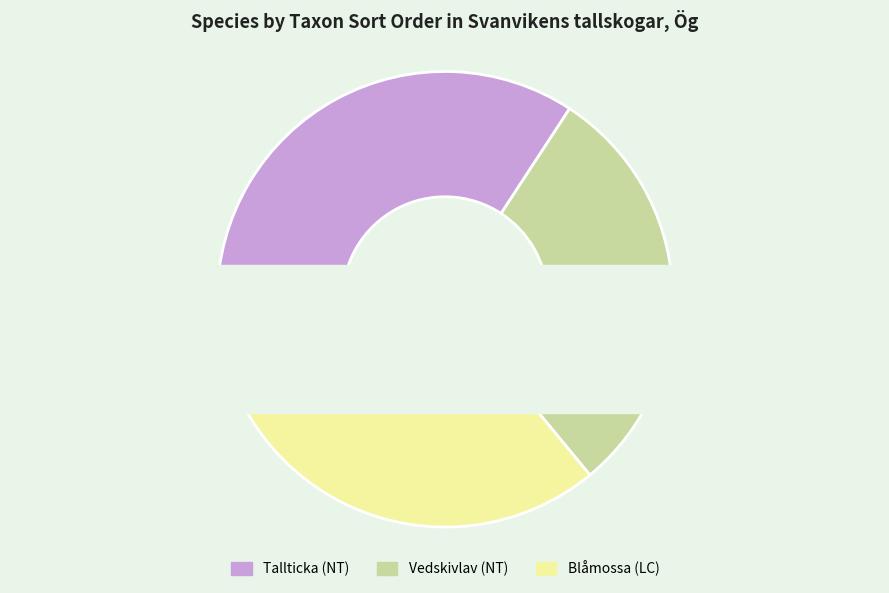

How many slices are in this pie chart?

3